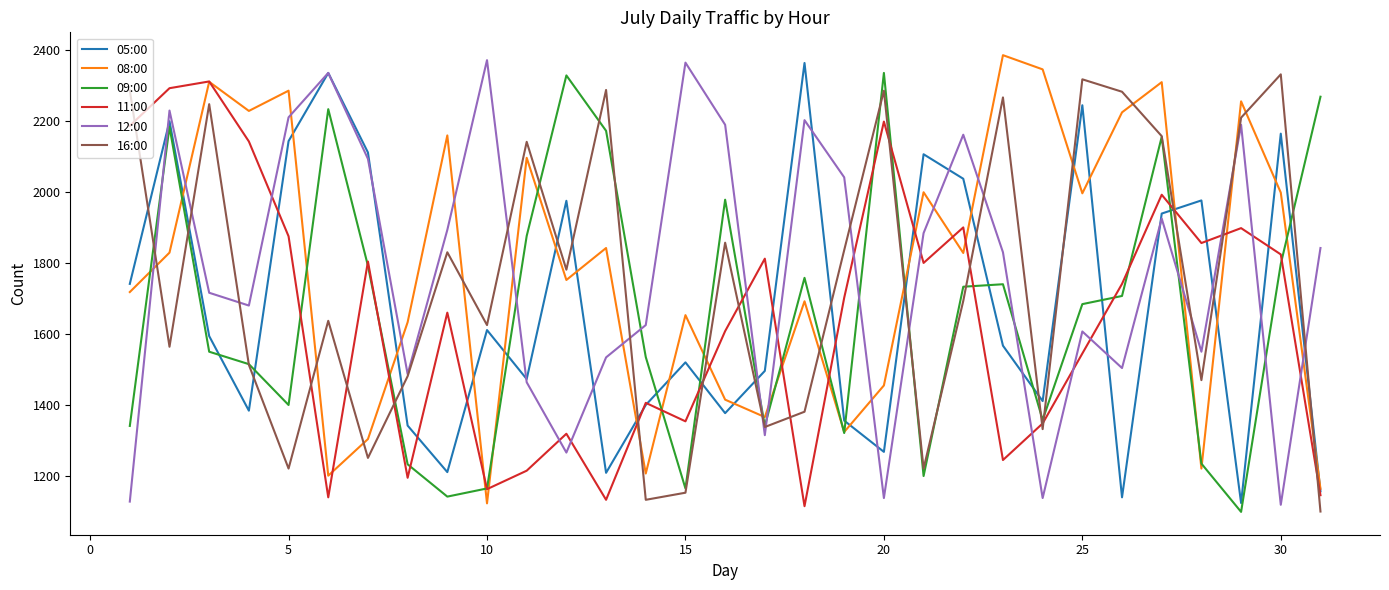

After their last crossing, which series has the higher values: 16:00 or 11:00?

11:00